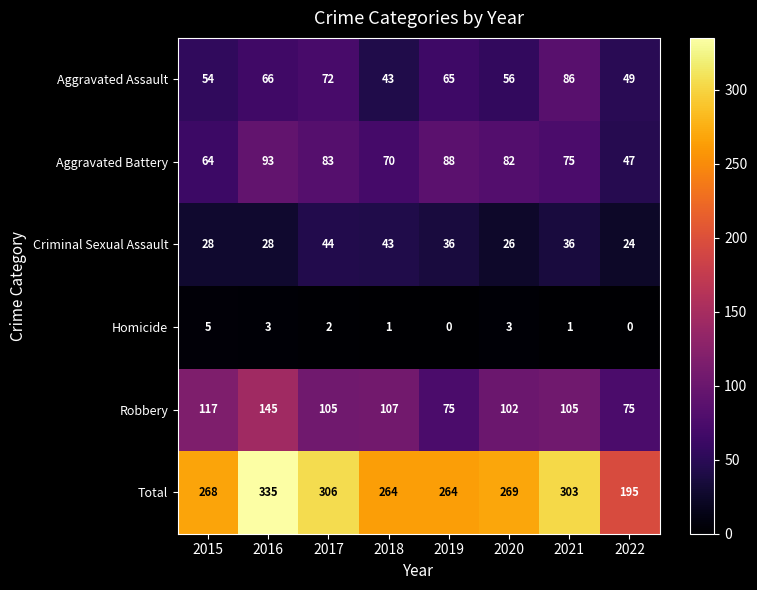

What is the difference between the maximum and minimum values in the Aggravated Battery series?

46